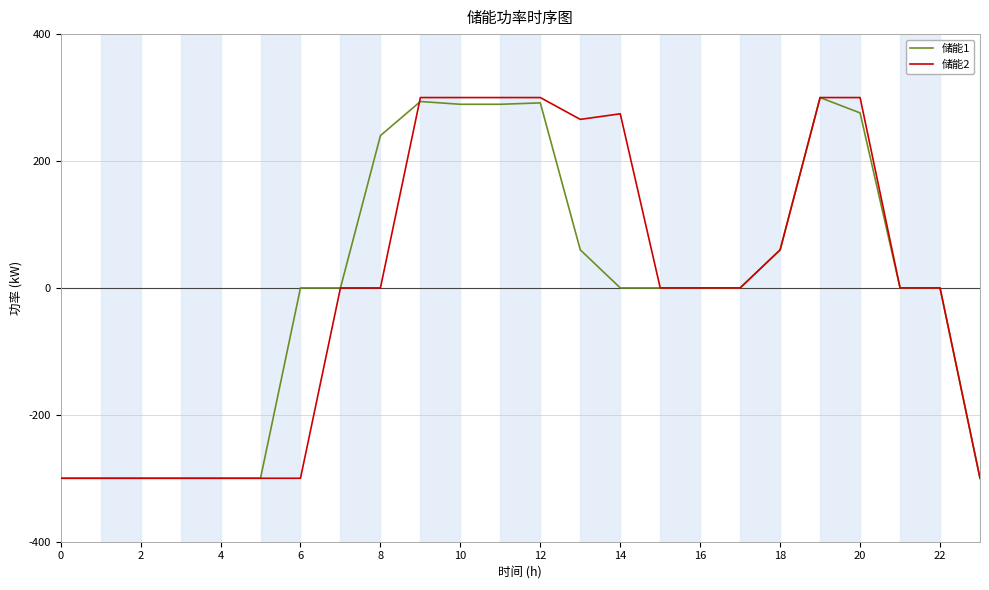

What is the highest value of the 储能1 series?

300.0